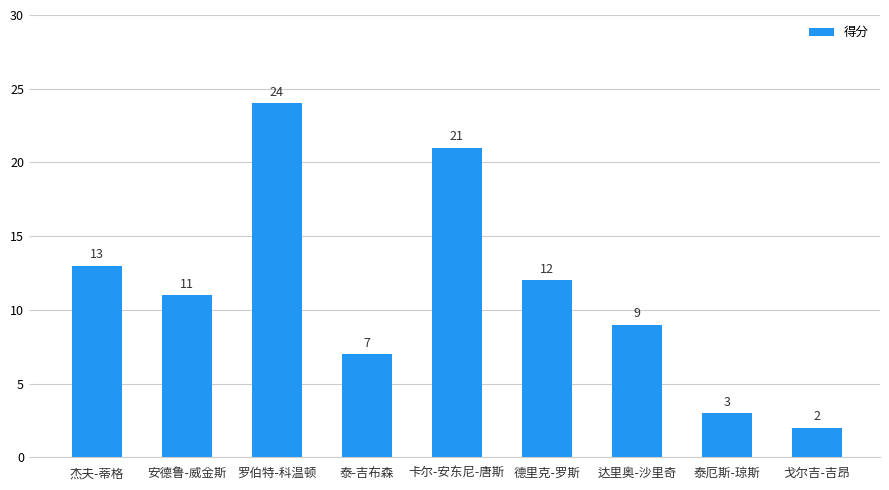

At which label does the data first exceed 11?

杰夫-蒂格